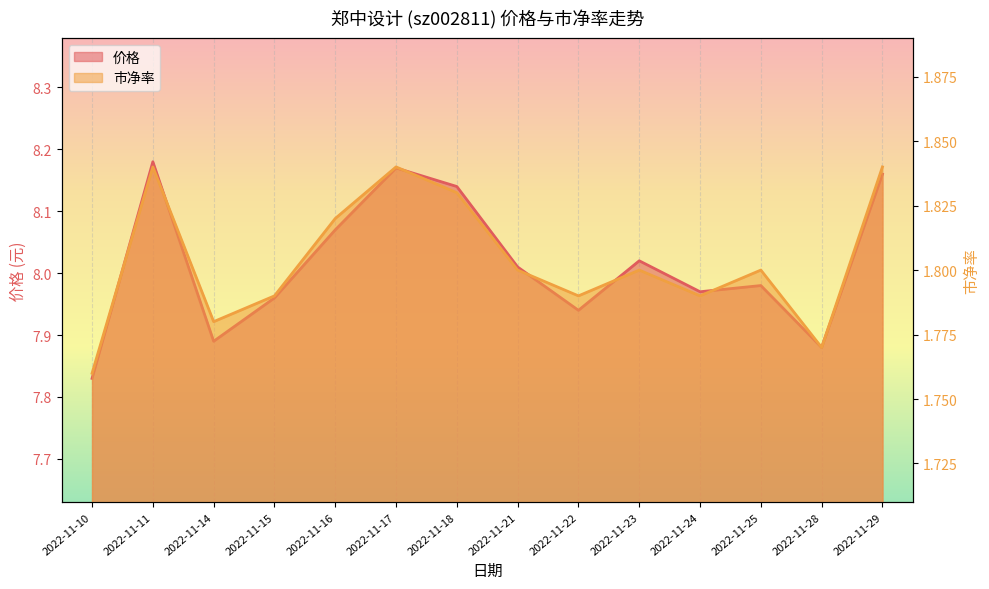

What is the sum of all 价格 values?

112.2